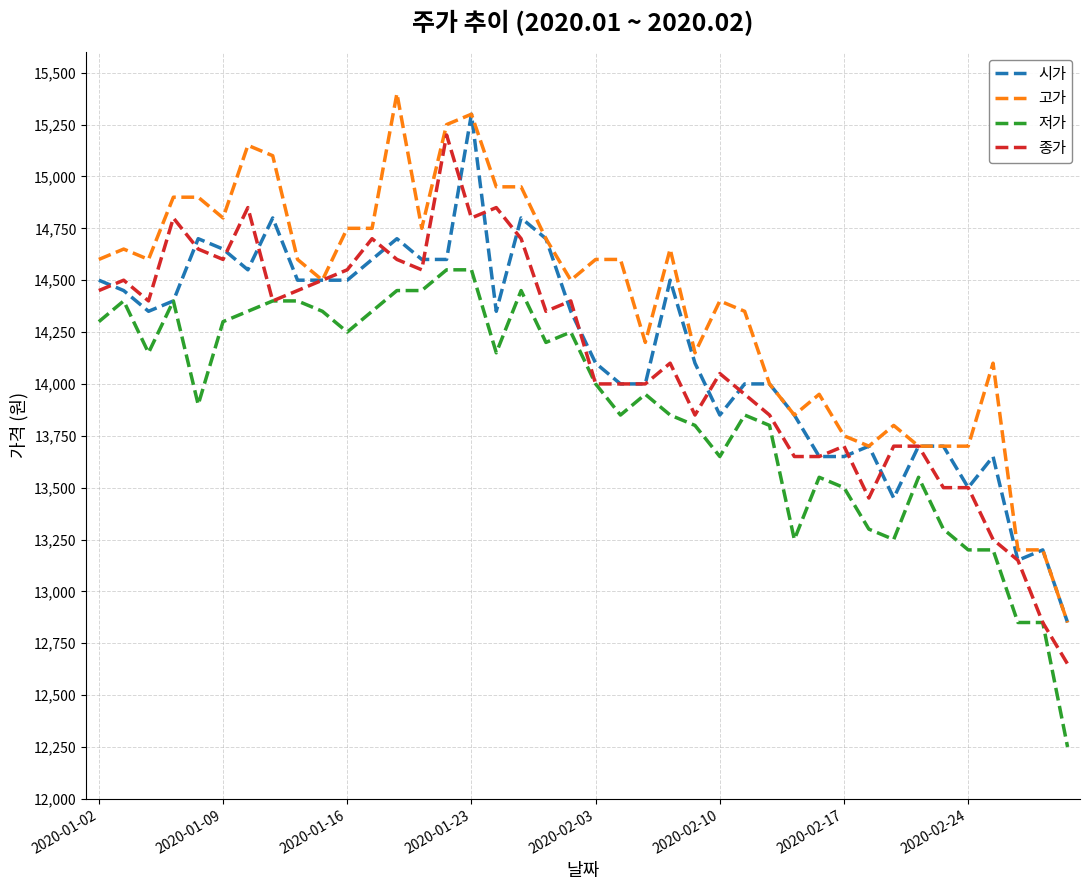

What are all the series names shown in the legend?

시가, 고가, 저가, 종가